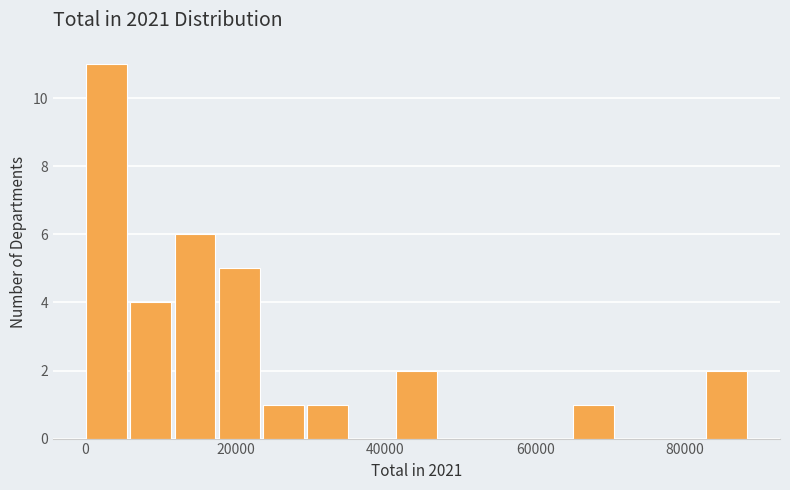

Around what value on the x-axis is the tallest bar? Give the approximate position of its centre, as read against the axis.

2000